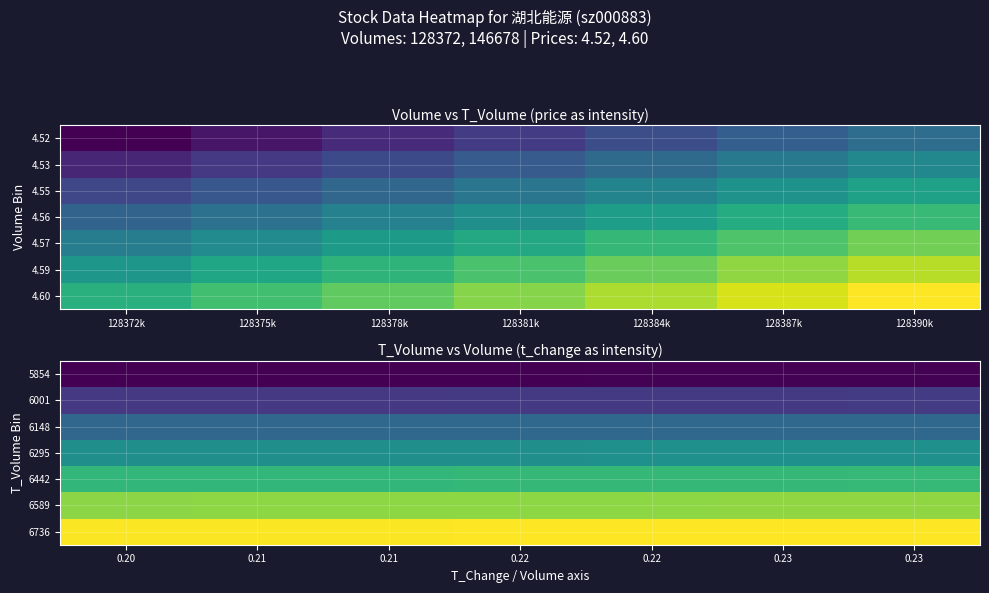

Reading right to left, transcribe all the data shown in this chart.

5854: 0.23=5859.9	0.23=5858.9	0.22=5857.9	0.22=5856.9	0.21=5856.0	0.21=5855.0	0.20=5854.0
6001: 0.23=6007.0	0.23=6006.0	0.22=6005.0	0.22=6004.0	0.21=6003.0	0.21=6002.0	0.20=6001.0
6148: 0.23=6154.1	0.23=6153.1	0.22=6152.1	0.22=6151.1	0.21=6150.0	0.21=6149.0	0.20=6148.0
6295: 0.23=6301.3	0.23=6300.2	0.22=6299.2	0.22=6298.1	0.21=6297.1	0.21=6296.0	0.20=6295.0
6442: 0.23=6448.4	0.23=6447.4	0.22=6446.3	0.22=6445.2	0.21=6444.1	0.21=6443.1	0.20=6442.0
6589: 0.23=6595.6	0.23=6594.5	0.22=6593.4	0.22=6592.3	0.21=6591.2	0.21=6590.1	0.20=6589.0
6736: 0.23=6742.7	0.23=6741.6	0.22=6740.5	0.22=6739.4	0.21=6738.2	0.21=6737.1	0.20=6736.0